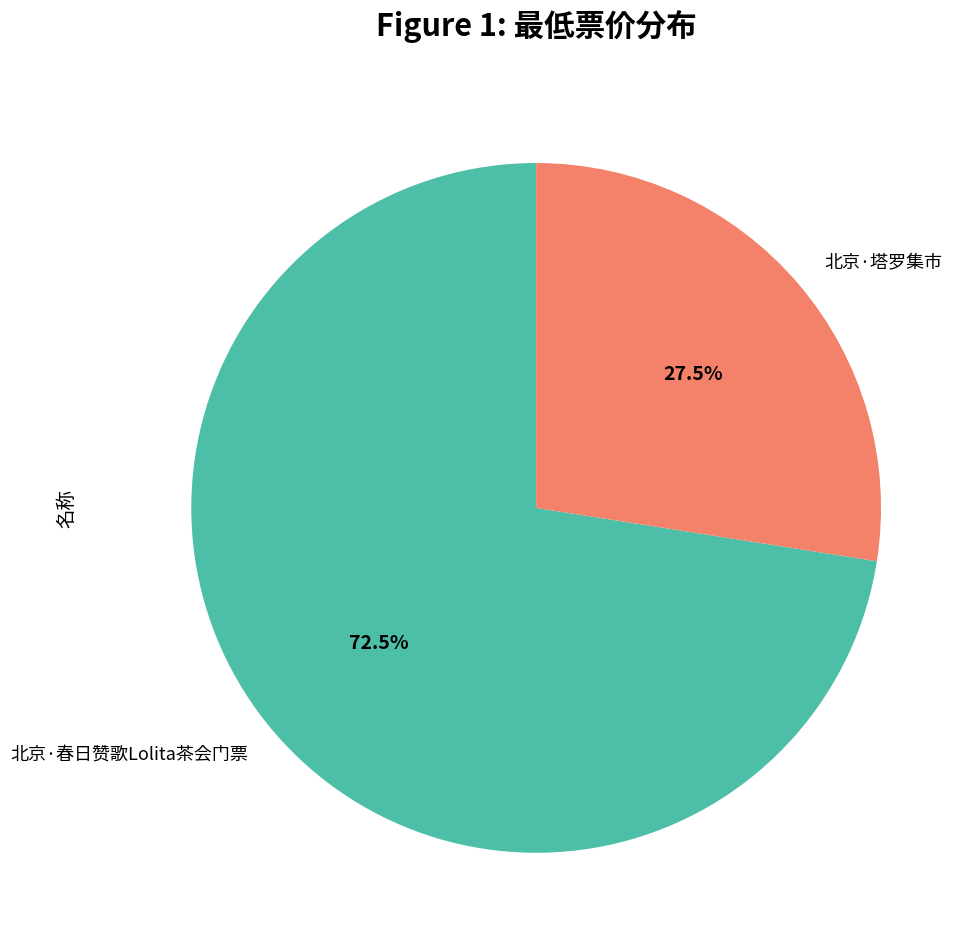

Which has a higher value, 北京·春日赞歌Lolita茶会门票 or 北京·塔罗集市?

北京·春日赞歌Lolita茶会门票